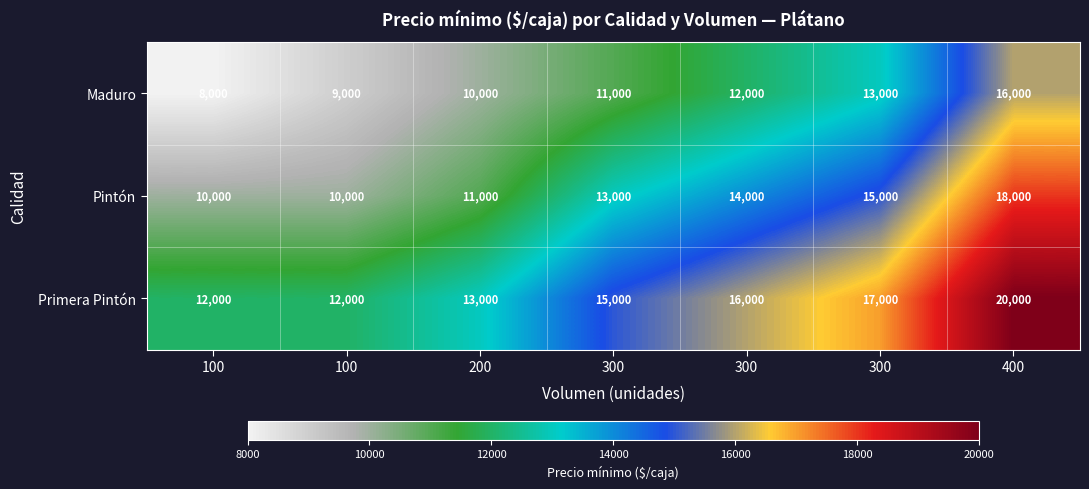

At 300, list the series in order from smallest to largest.

Maduro, Pintón, Primera Pintón